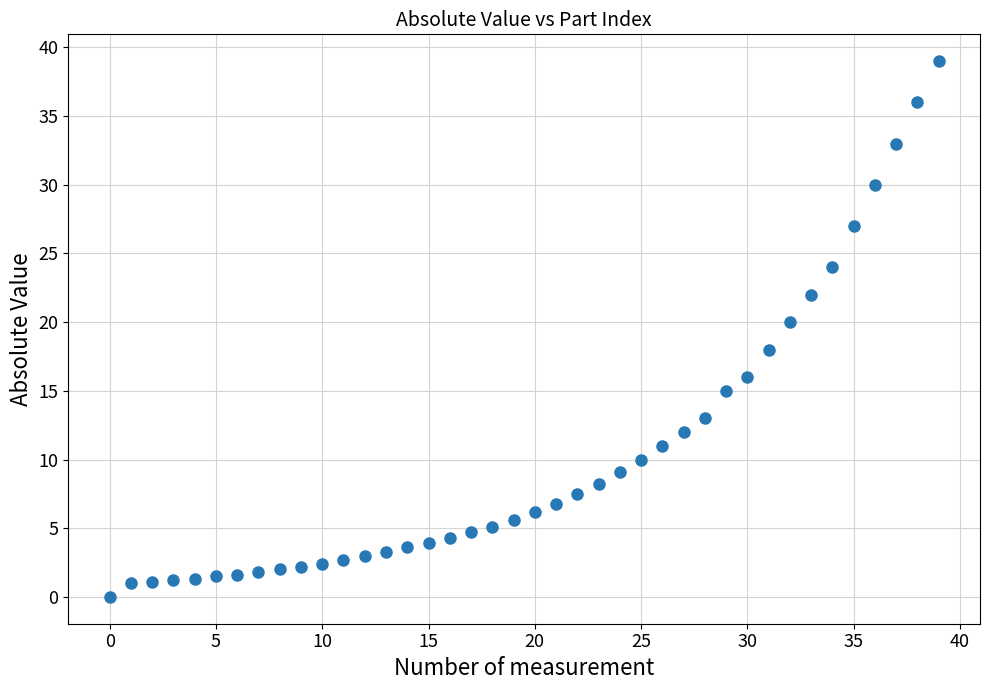

How many data points are displayed?

40